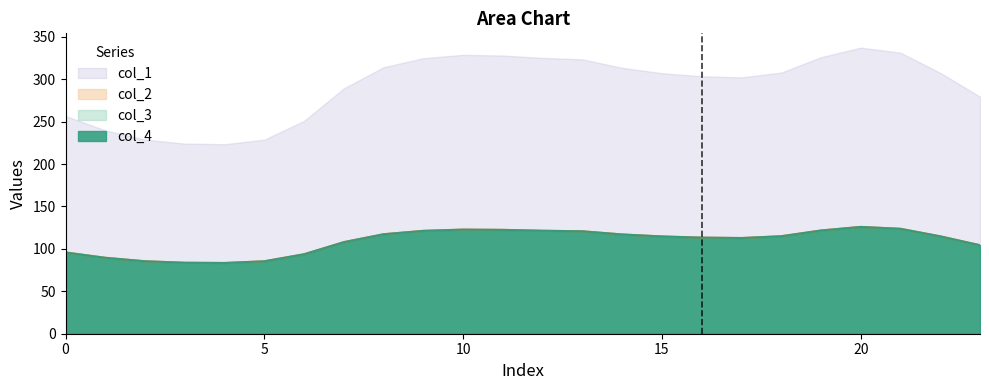

Which series has the largest total across all categories?

col_1